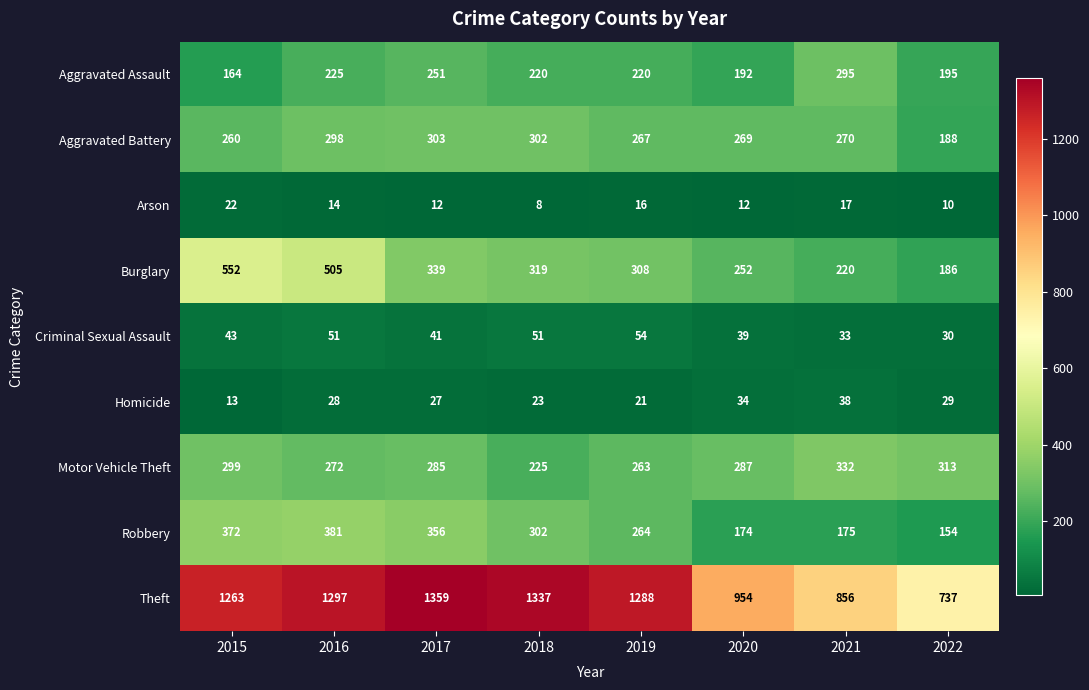

Rank the categories by Motor Vehicle Theft value from highest to lowest.

2021, 2022, 2015, 2020, 2017, 2016, 2019, 2018